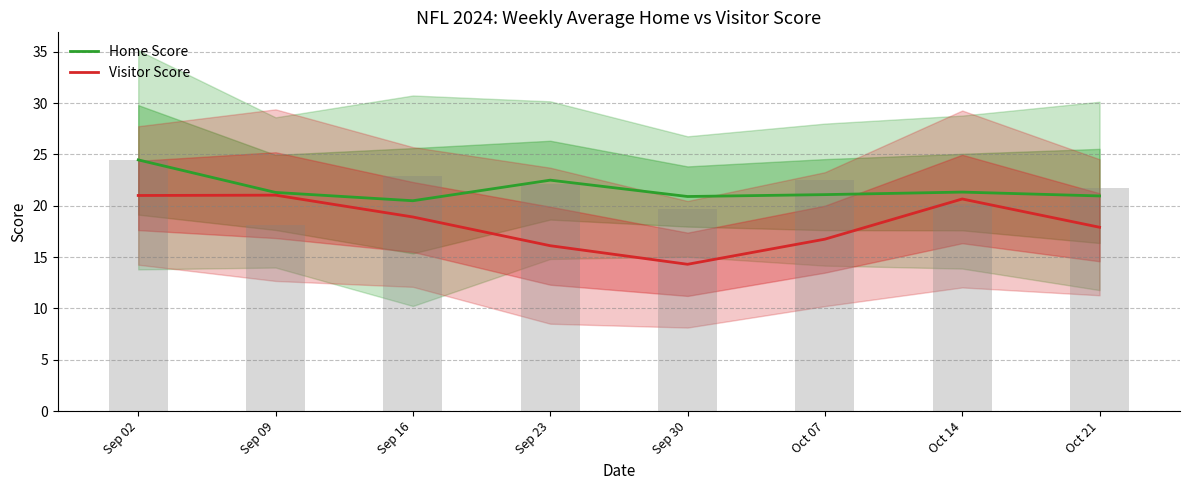

Reading right to left, list all the values displayed in this chart.

Home Score: 21.0	21.3	21.1	20.9	22.5	20.5	21.3	24.5
Visitor Score: 17.9	20.7	16.7	14.3	16.1	18.9	21.0	21.0